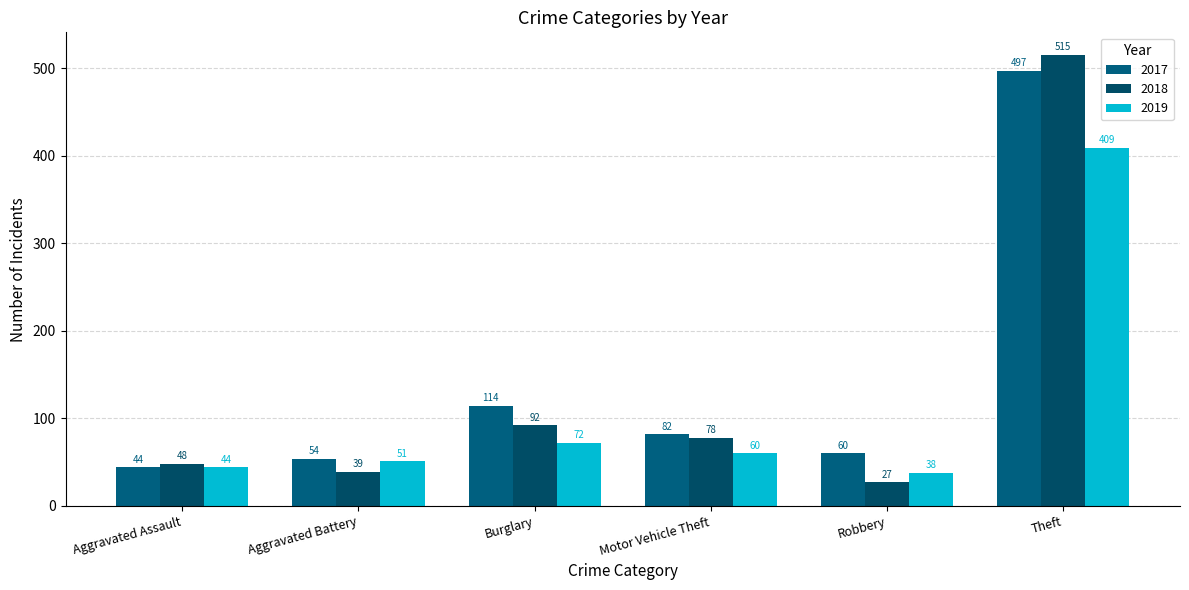

What is the average value of the 2018 series?

133